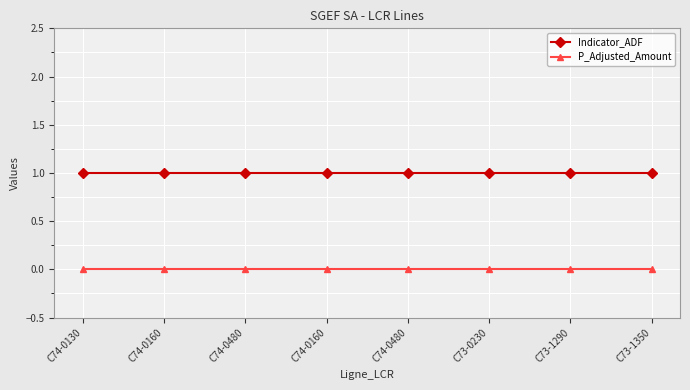

What is the label of the 3rd point from the left?

C74-0480